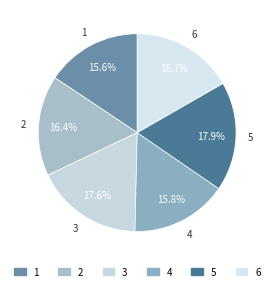

What percentage is NOT represented by 3?

82.4%